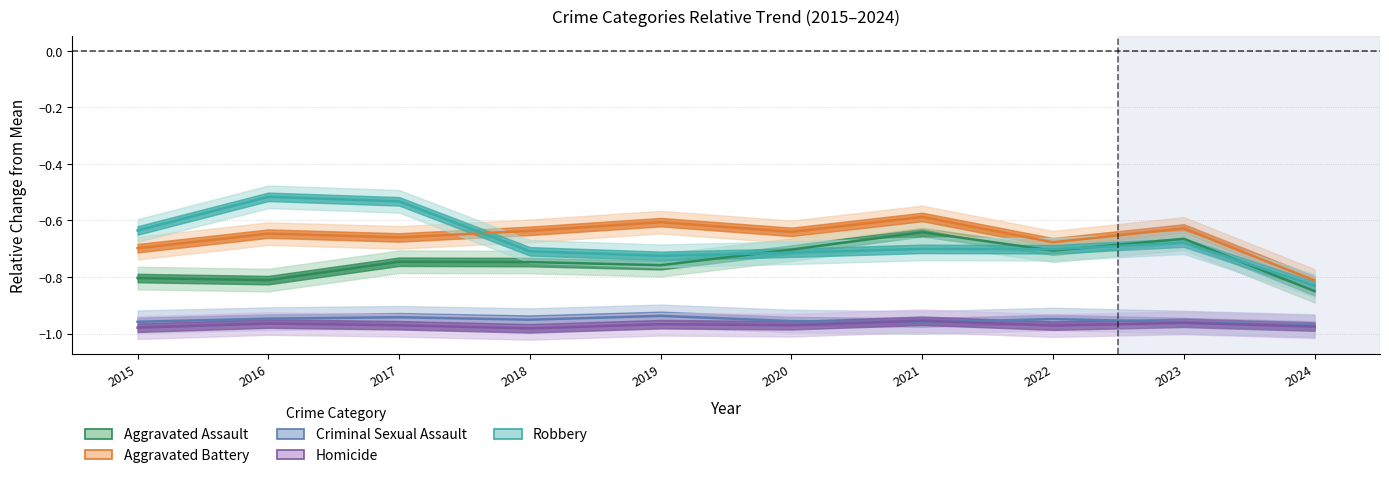

List the labels in order of Aggravated Assault value, smallest first.

2024, 2016, 2015, 2019, 2018, 2017, 2022, 2020, 2023, 2021